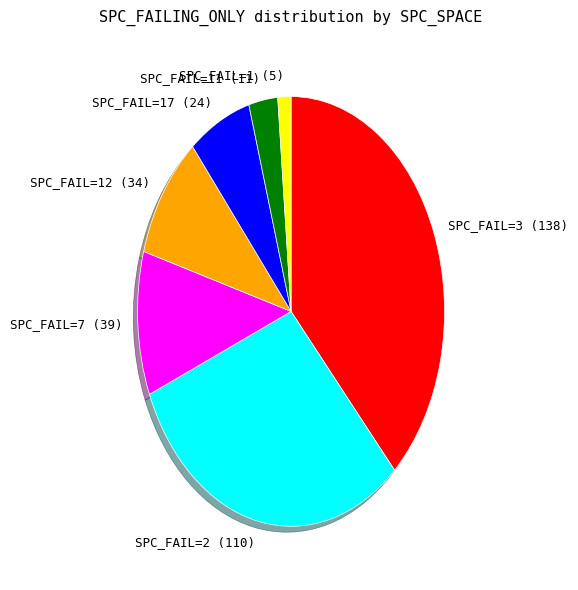

Rank the categories by value from highest to lowest.

SPC_FAIL=3 (138), SPC_FAIL=2 (110), SPC_FAIL=7 (39), SPC_FAIL=12 (34), SPC_FAIL=17 (24), SPC_FAIL=11 (11), SPC_FAIL=1 (5)